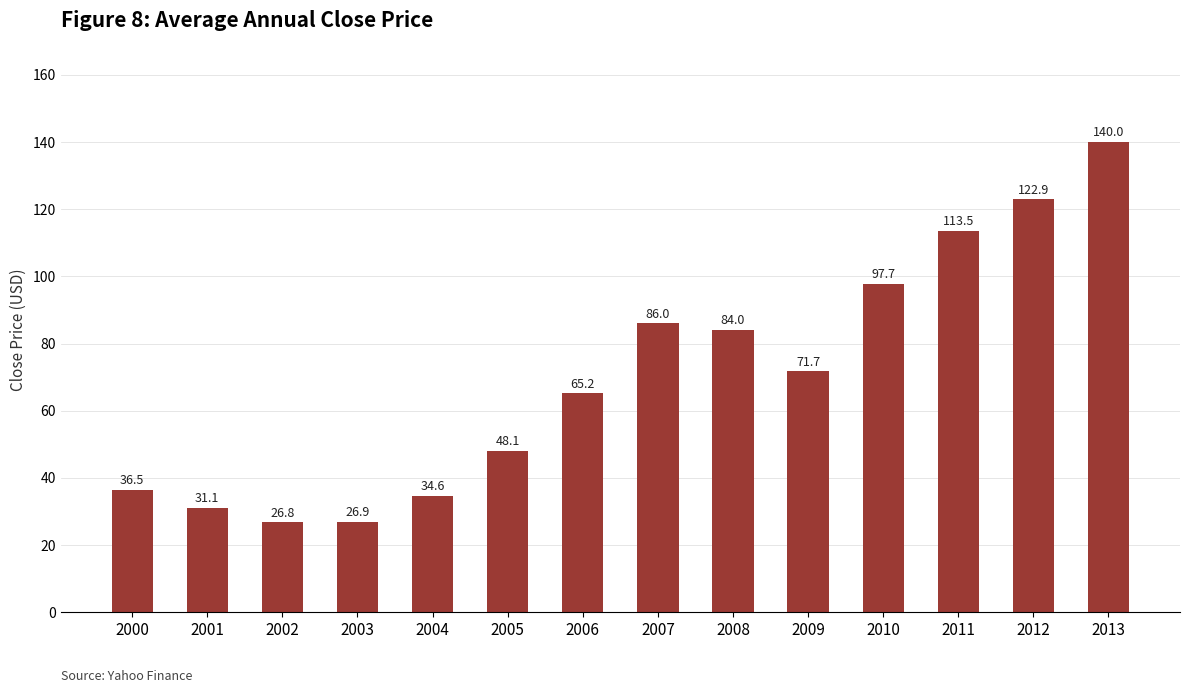

Approximately how many times larger is the value at 2003 compared to 2007?

0.3